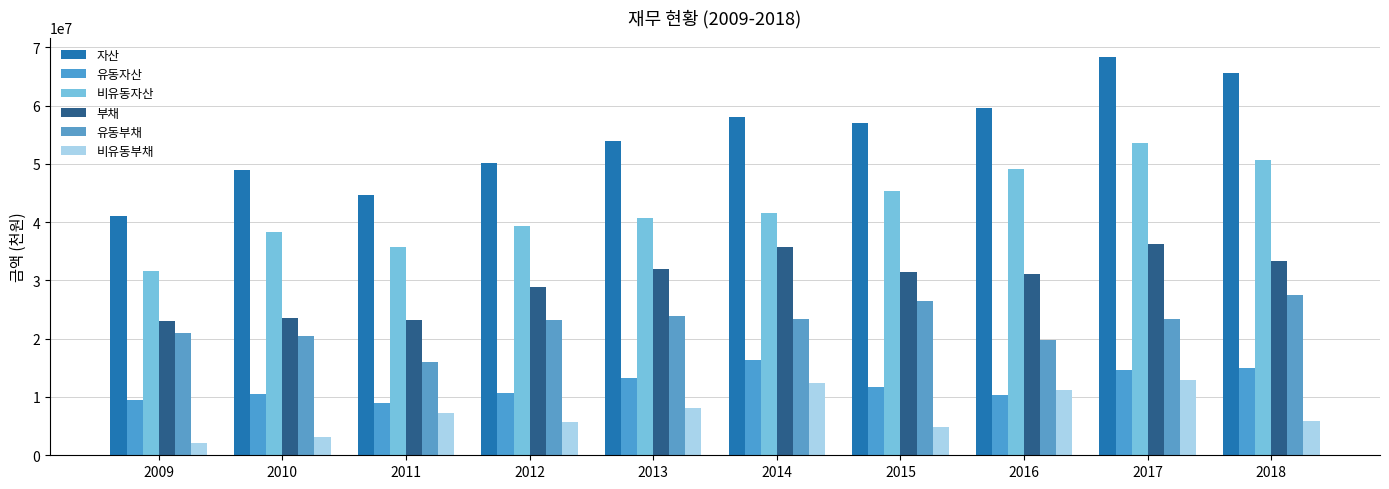

Which series has the largest range (max minus min)?

자산